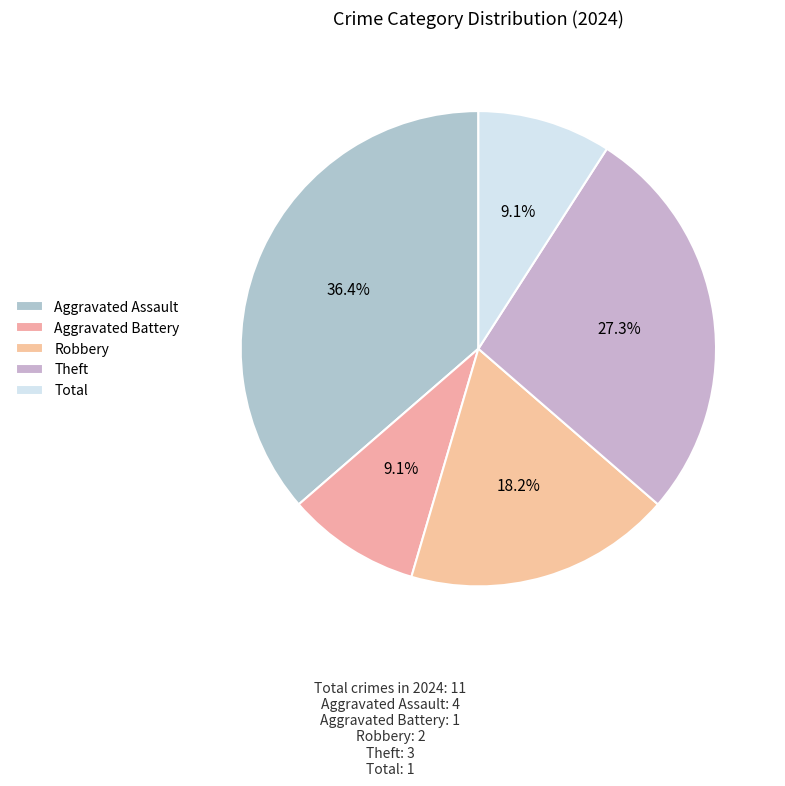

Is there a majority slice in this chart?

No